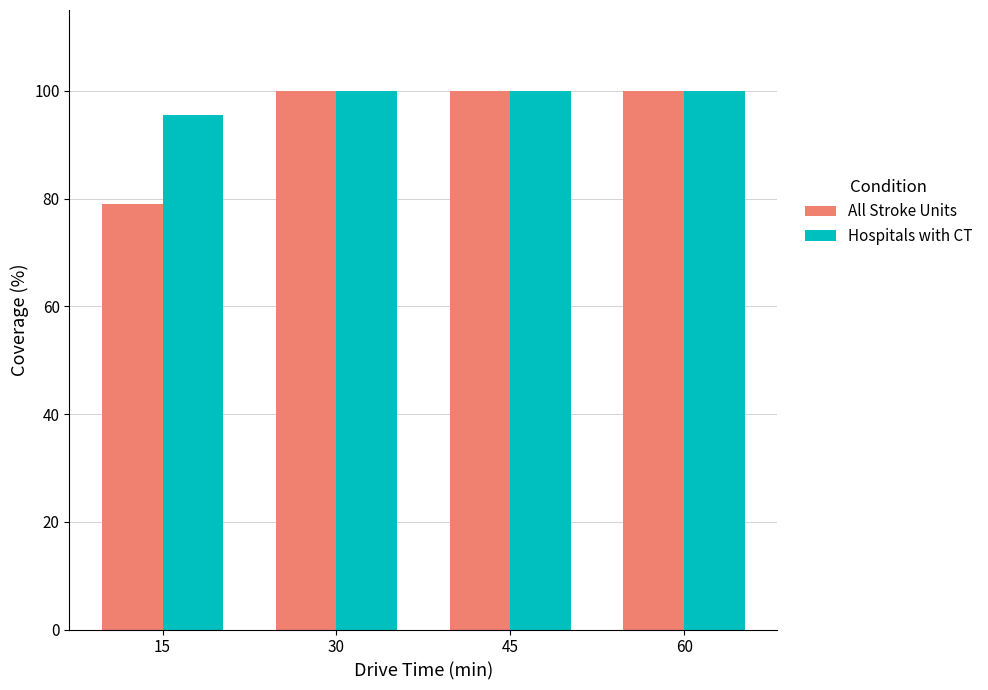

What is the difference between the maximum and minimum values in the Hospitals with CT series?

4.5